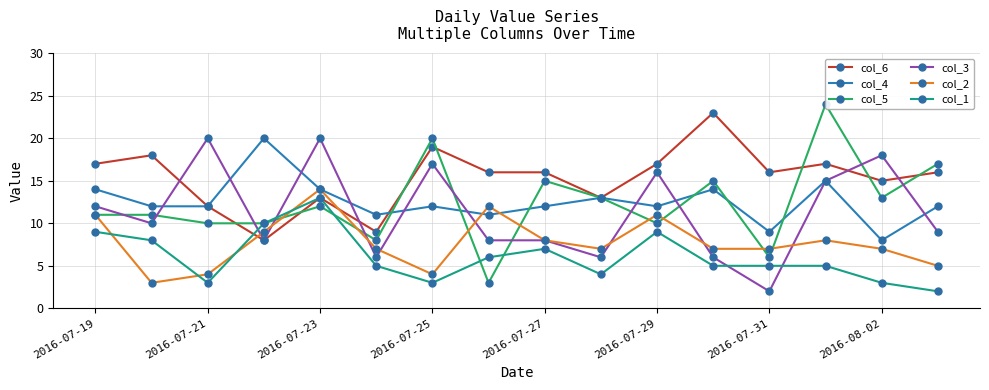

True or false: col_5 and col_4 cross at least once.

True